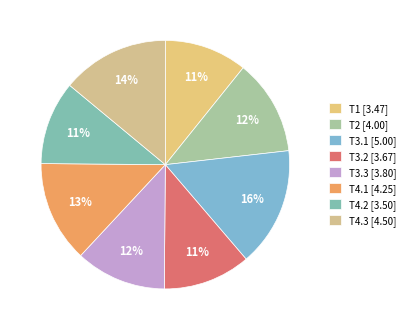

What is the ratio of the value at T2 to the value at T3.1?

0.8